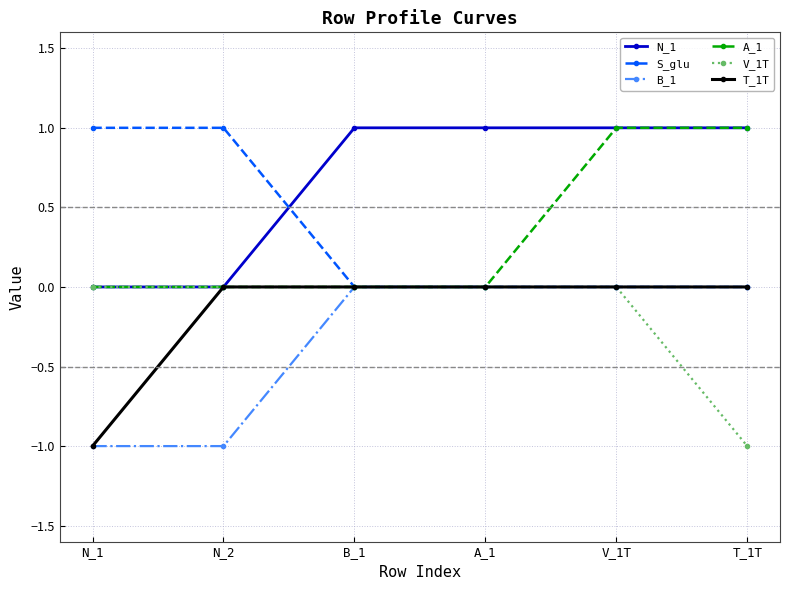

The T_1T series shows -1 at V_1T. True or false?

False